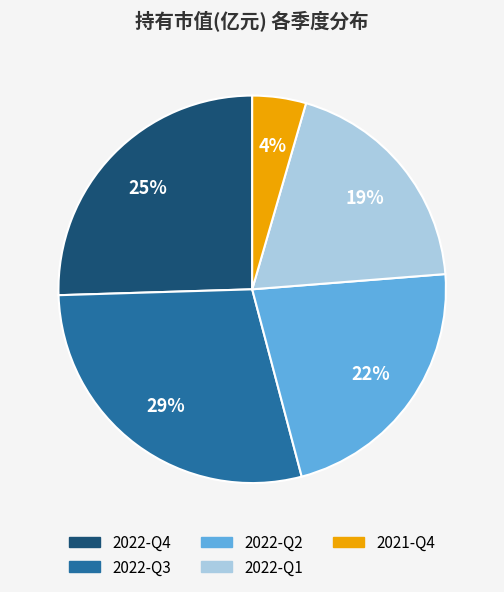

To the nearest percent, what portion does 2022-Q3 represent?

29%